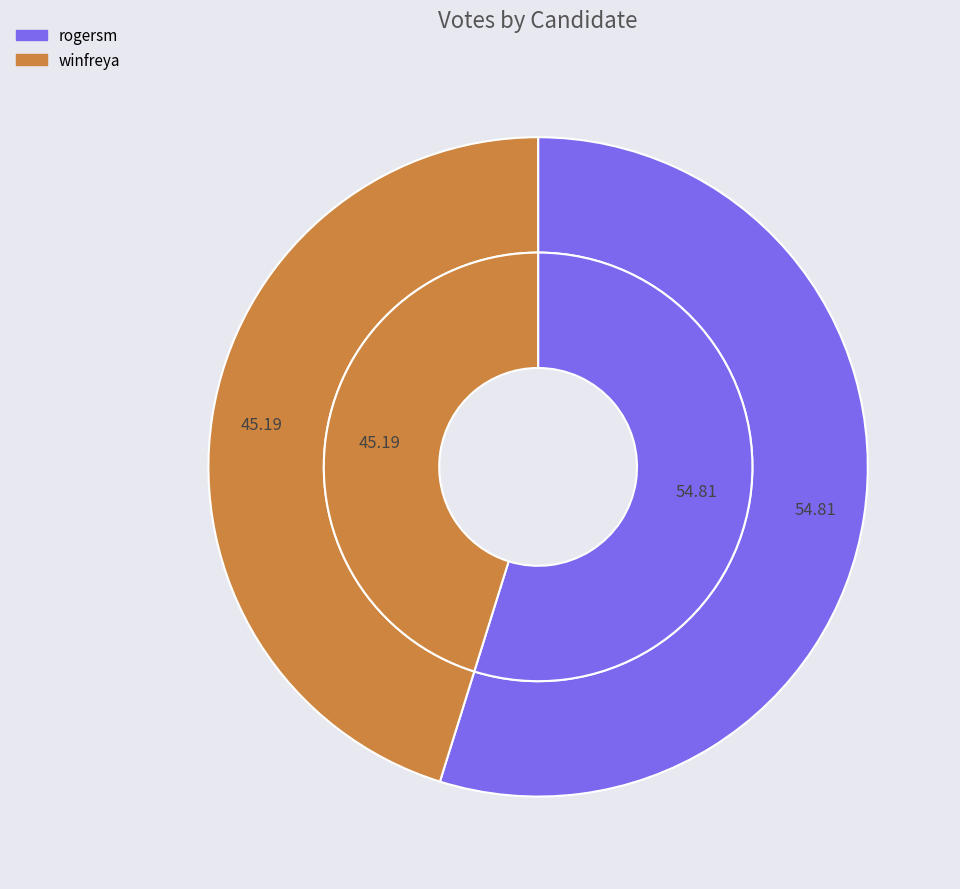

To the nearest percent, what is the difference between the winfreya and rogersm slice percentages?

10%